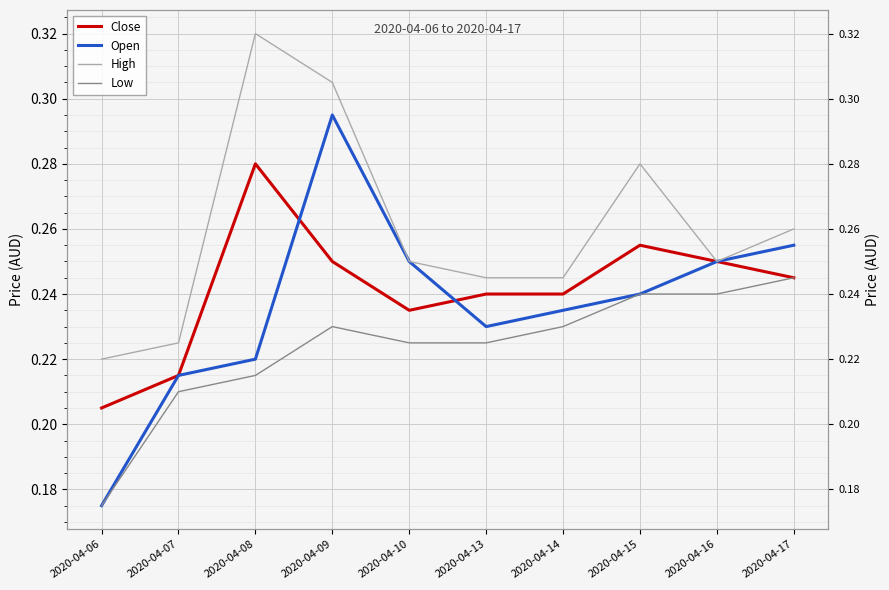

Between 2020-04-13 and 2020-04-17, which series saw the biggest shift?

Open